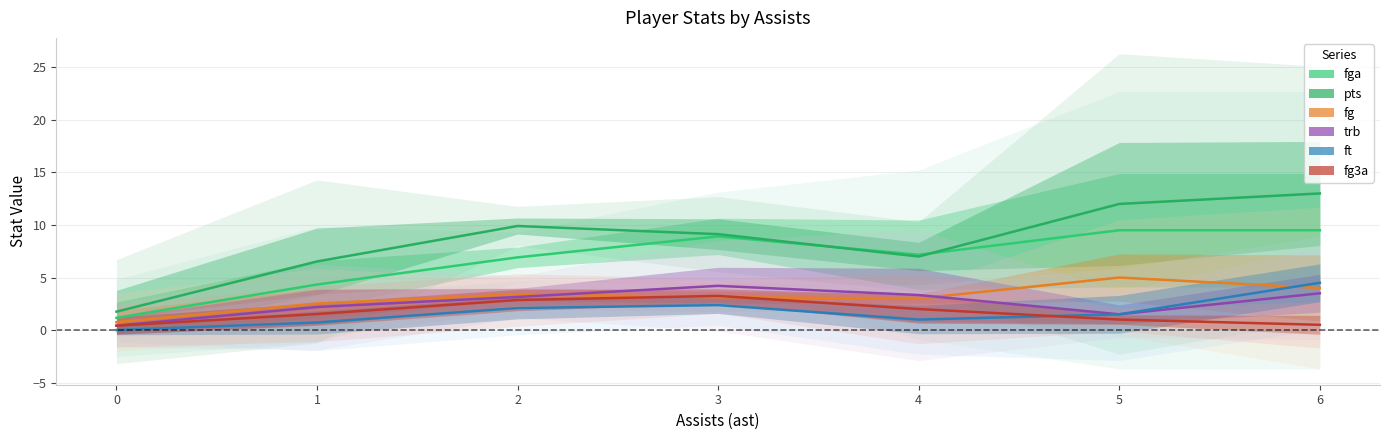

True or false: fg3a and fga intersect in this chart.

False